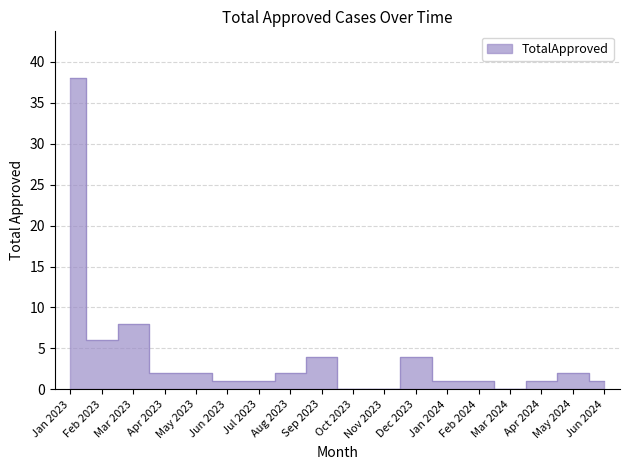

What is the sum of all values?

74